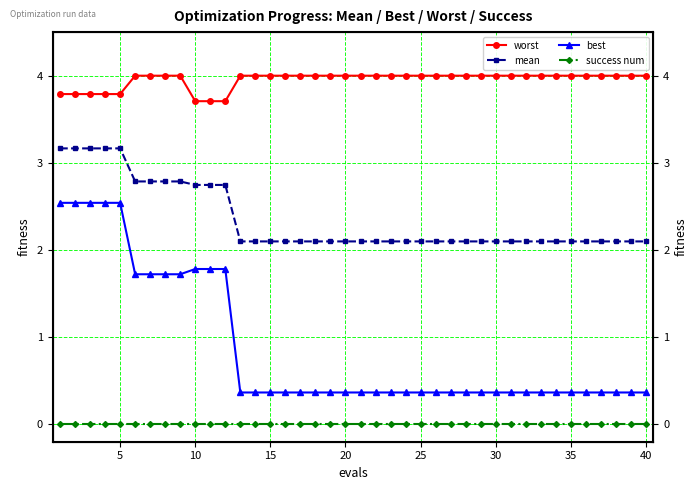

True or false: mean has a value of 3.2 at 32.

False